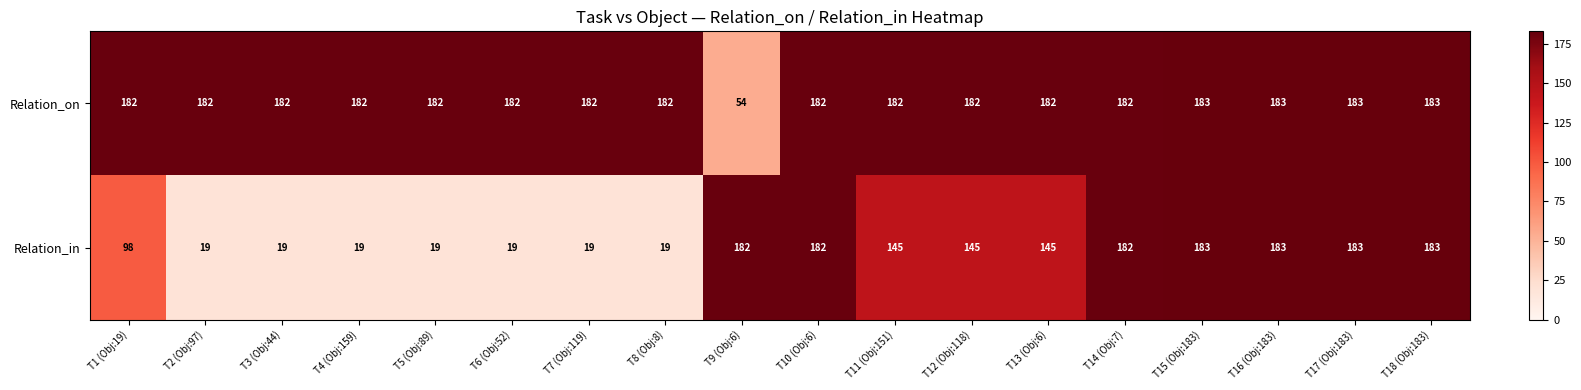

At T8 (Obj:8), list the series in order from largest to smallest.

Relation_on, Relation_in